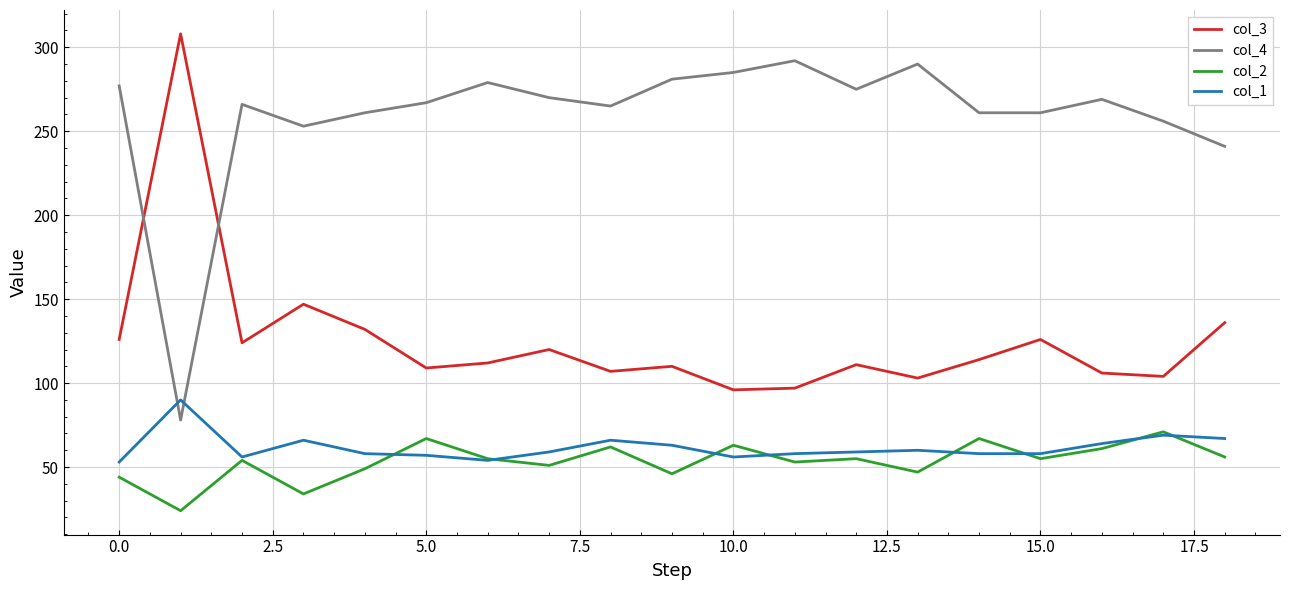

Which series has the largest total across all categories?

col_4